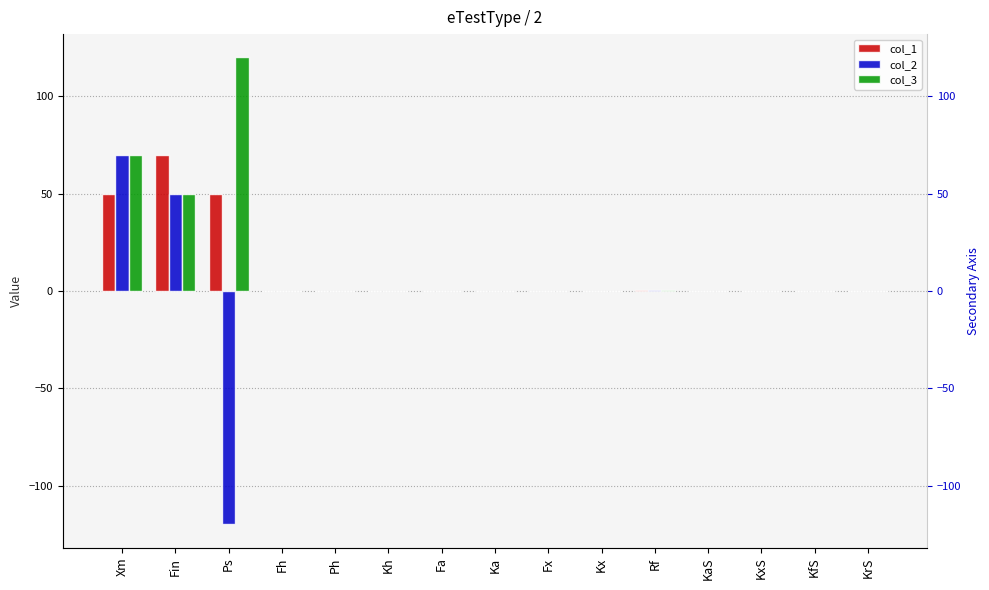

True or false: col_1 has a value of -24.8 at Fa.

False